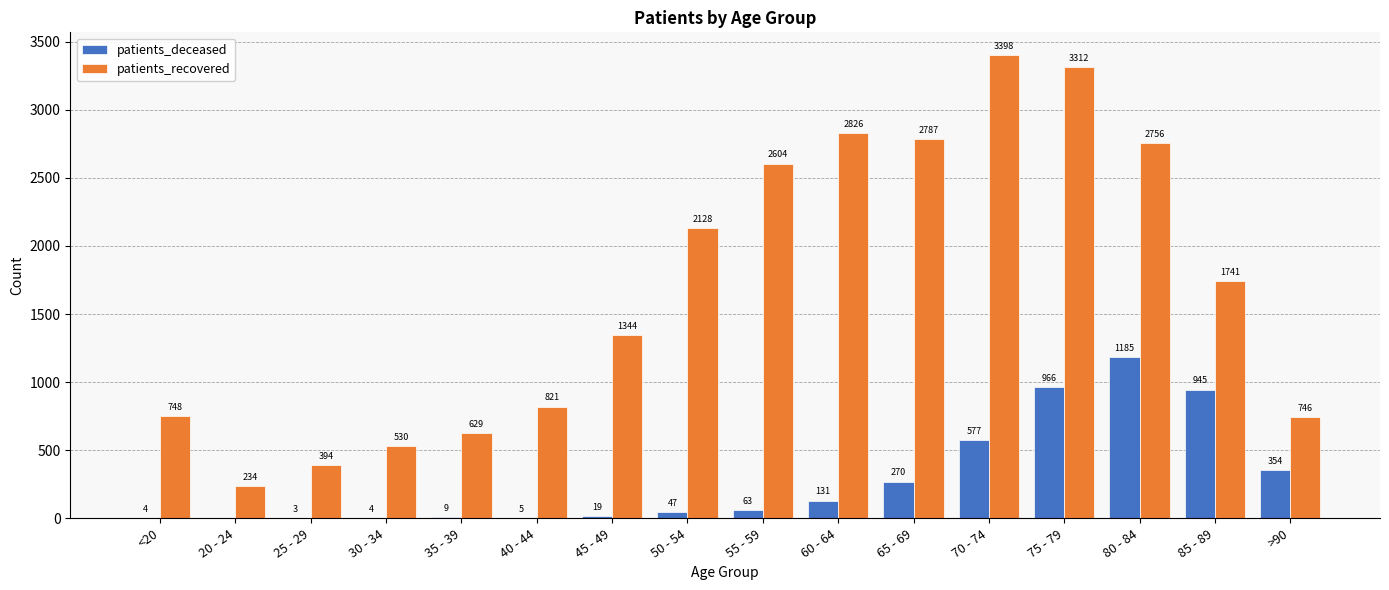

Where is patients_deceased nearest to the value 592?

70 - 74